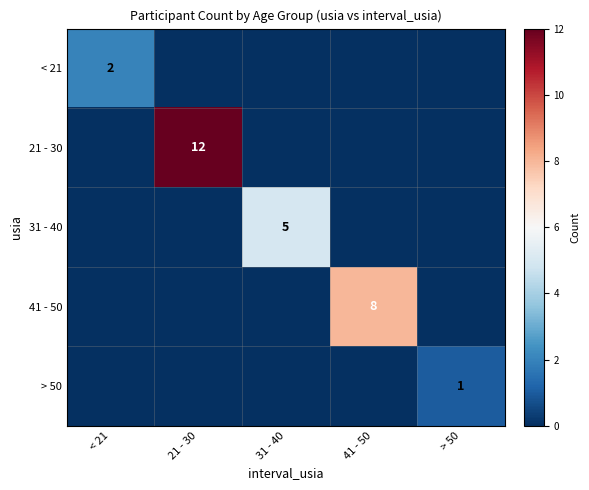

At which category is the sum across all series the highest?

21 - 30